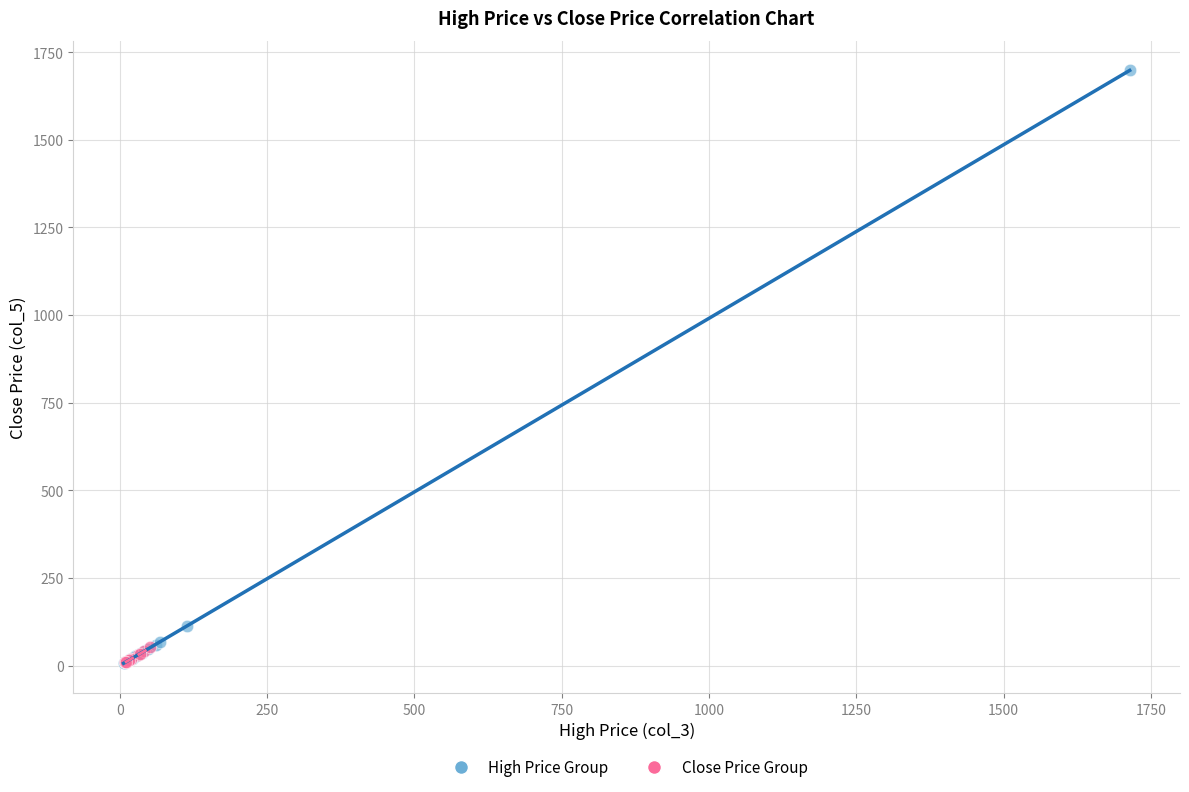

Which series has the widest spread of Y values?

High Price Group